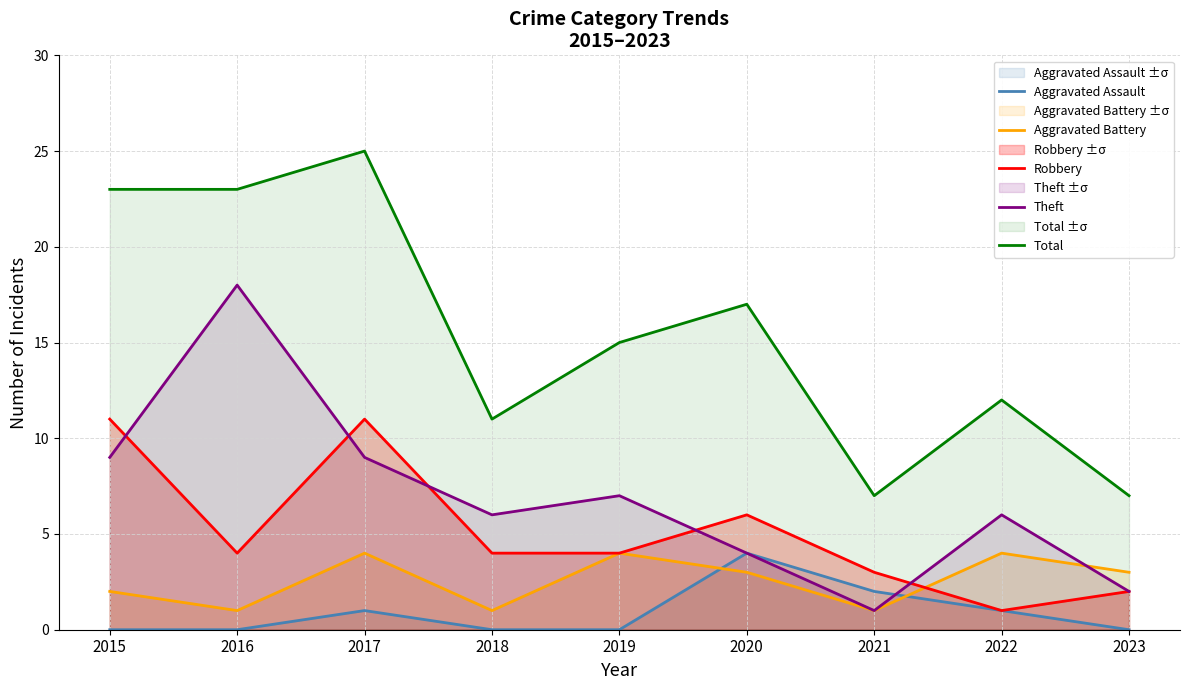

What is the difference between the highest and lowest values at 2023?

7